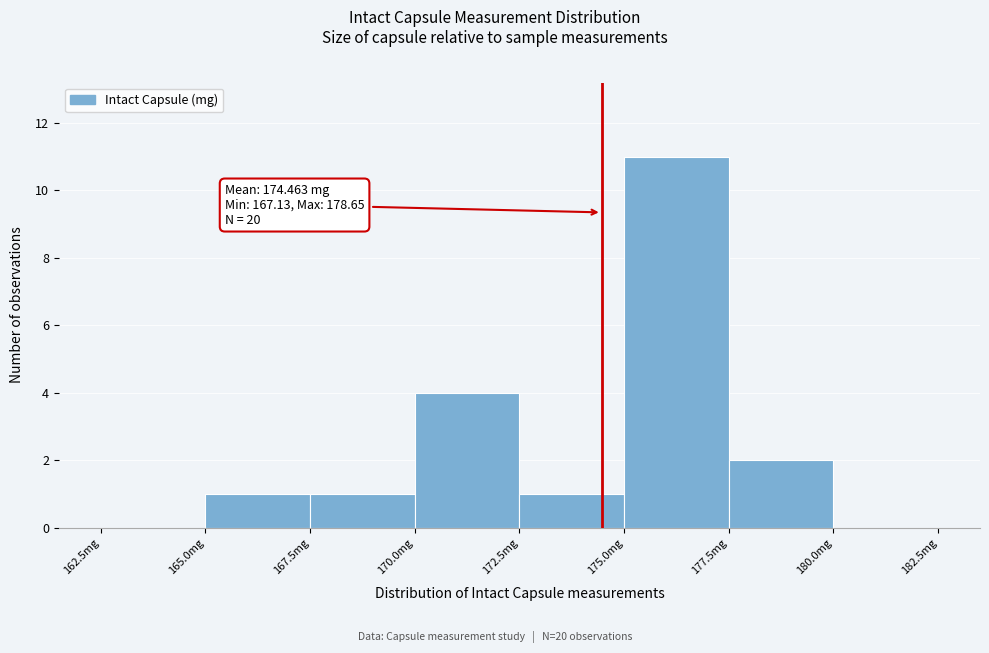

Over which range of the x-axis is the bar tallest?

175.0 to 177.5